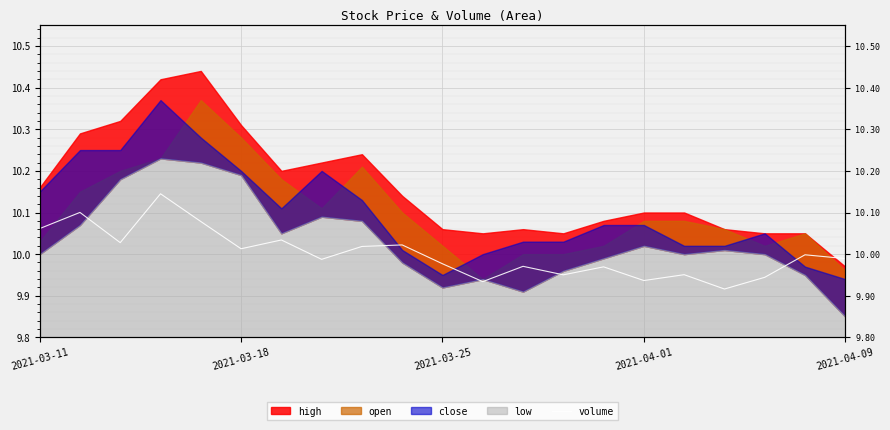

Is it true that the value at 14 is 3.0?

False